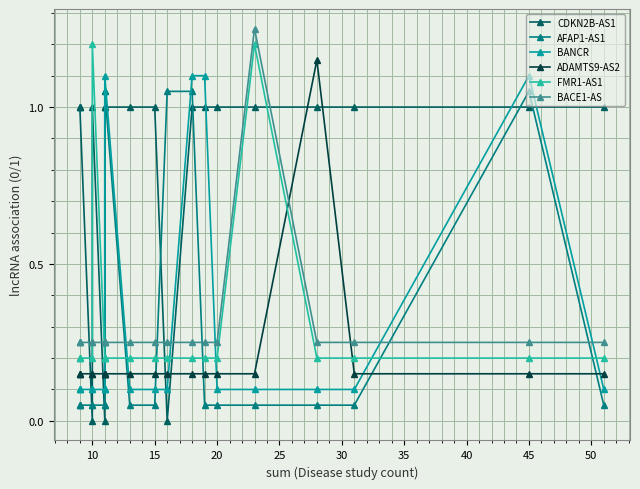

Is the value of AFAP1-AS1 at 11 greater than the value of BACE1-AS at 10?

Yes